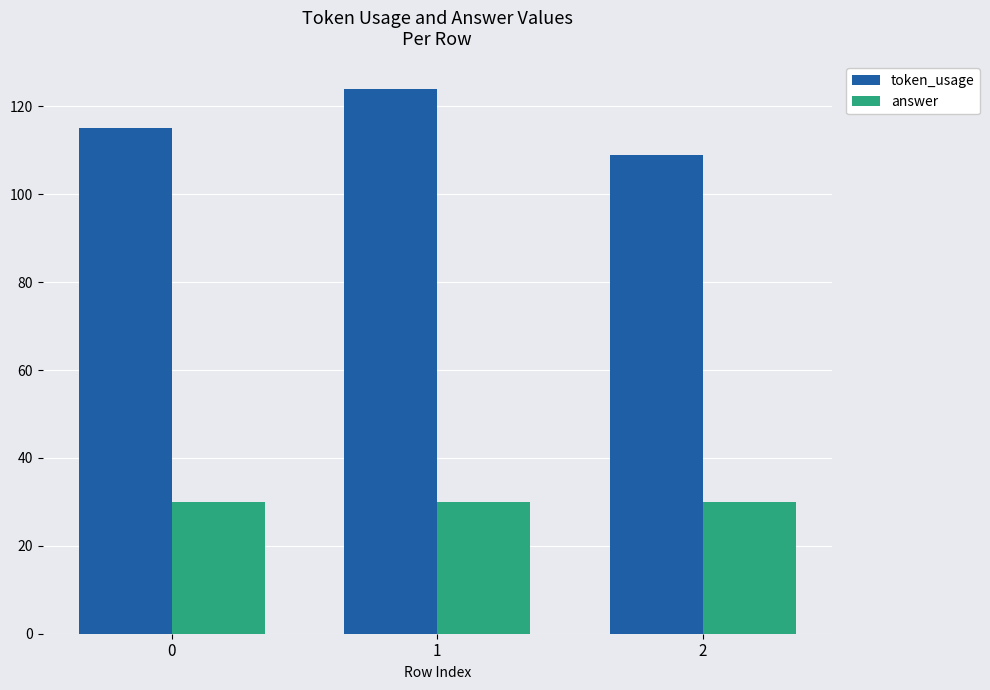

At which category is the sum across all series the highest?

1